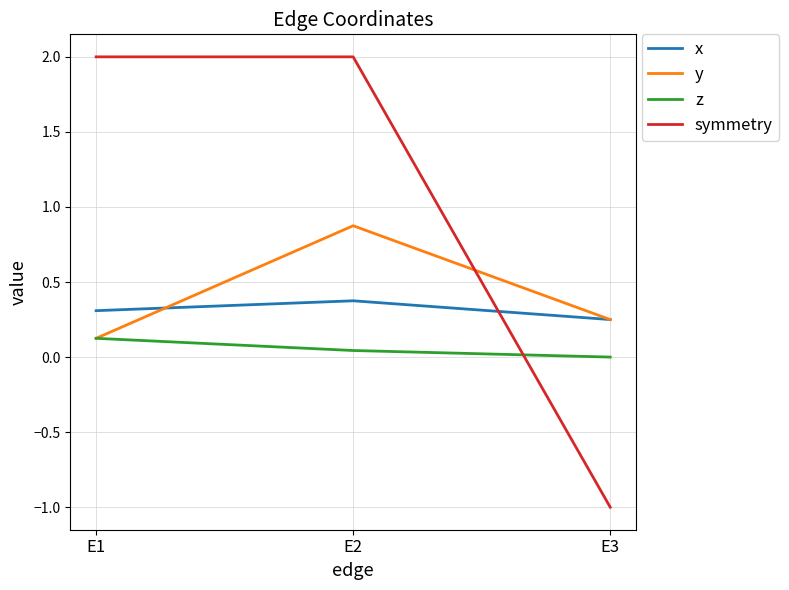

Between E2 and E3, which series saw the biggest shift?

symmetry